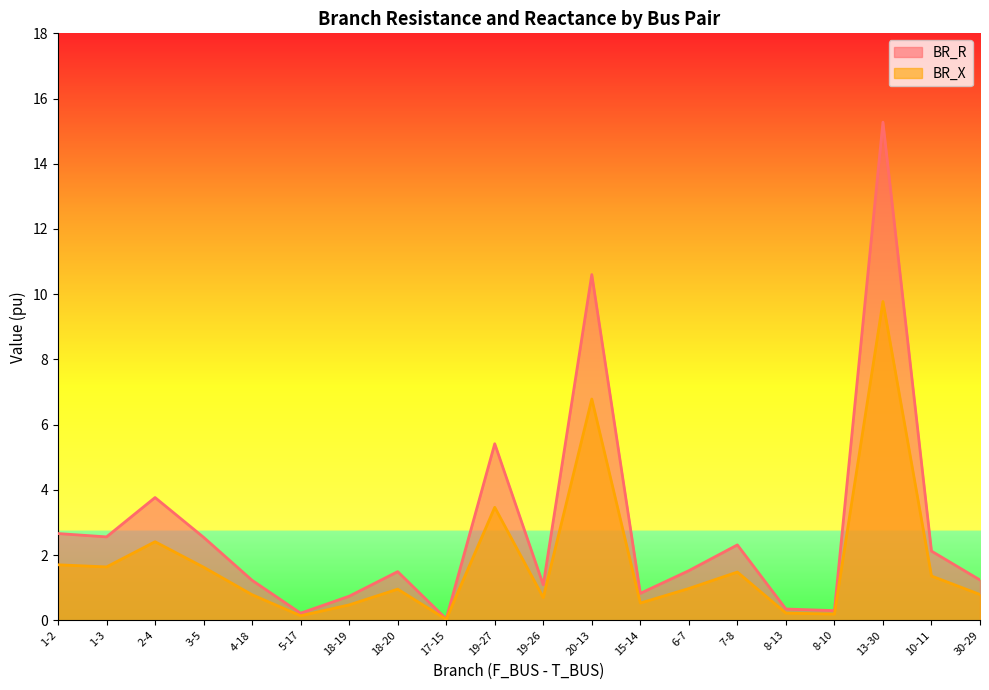

Between 18-20 and 3-5, which is larger?

3-5